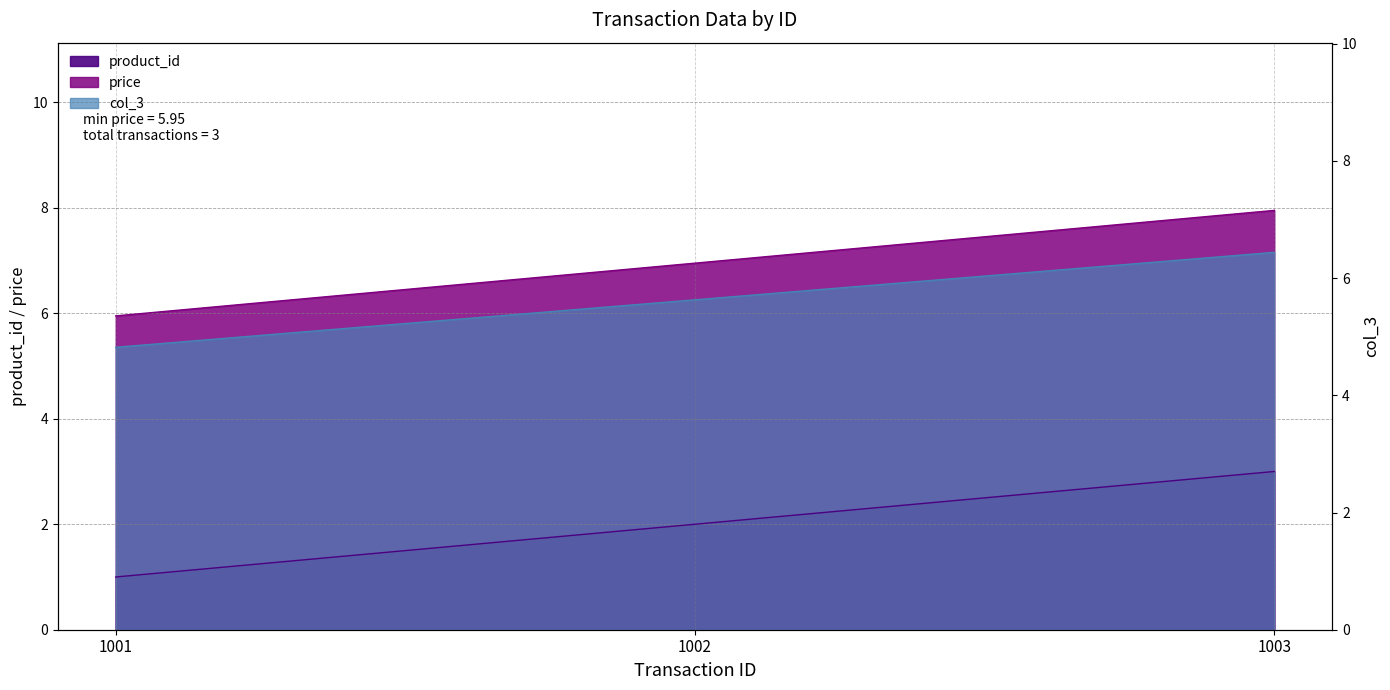

How many lines are shown in the chart?

3